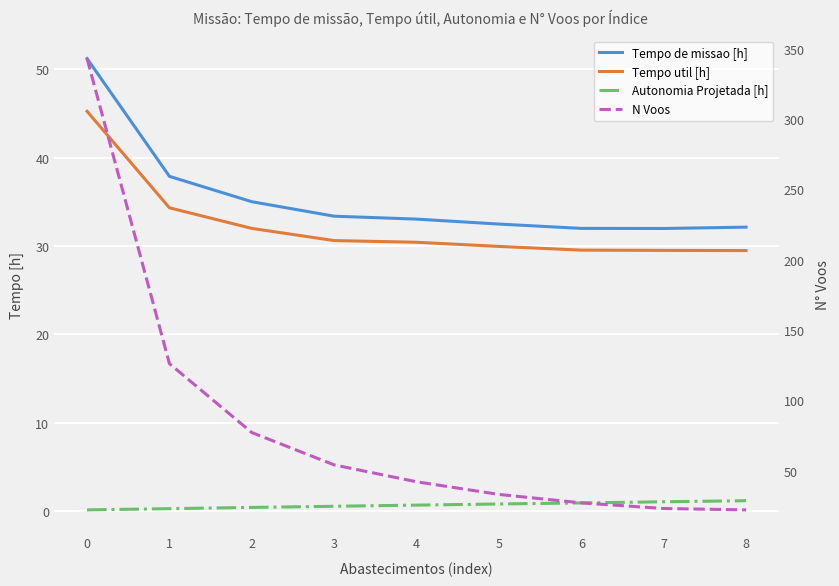

Is it true that N Voos equals 42.0 at 4?

True